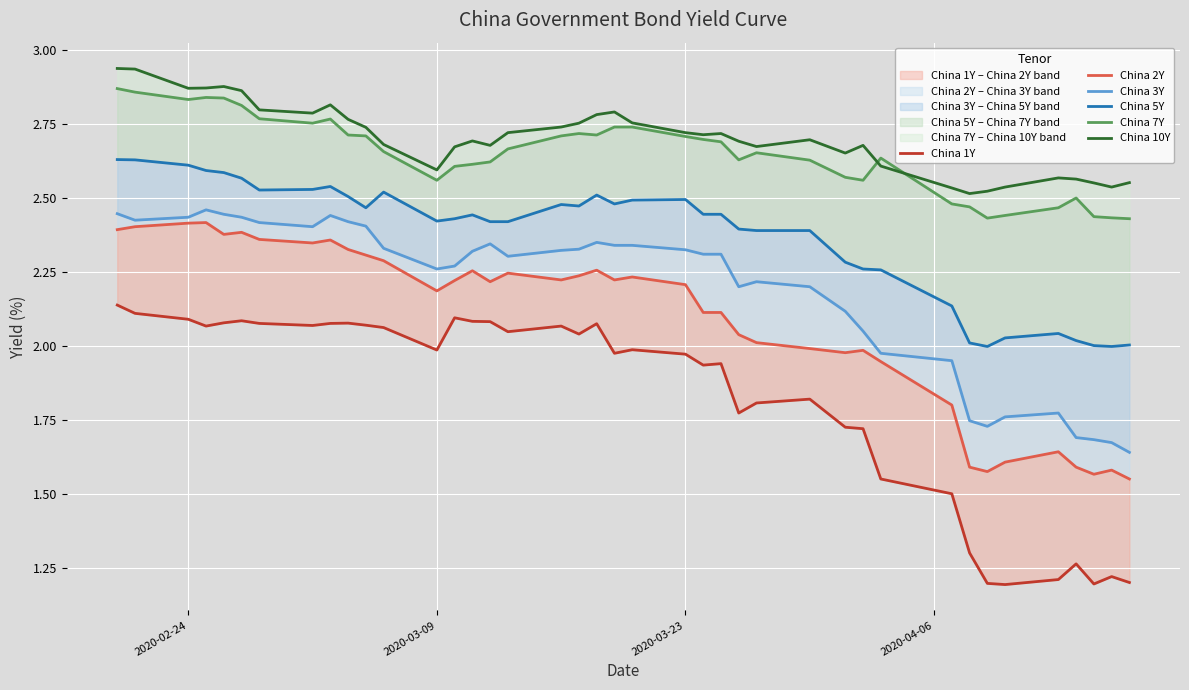

Reading left to right, extract all data points from this chart.

China 1Y: 2.1	2.1	2.1	2.1	2.1	2.1	2.1	2.1	2.1	2.1	2.1	2.1	2.0	2.1	2.1	2.1	2.0	2.1	2.0	2.1	2.0	2.0	2.0	1.9	1.9	1.8	1.8	1.8	1.7	1.7	1.6	1.5	1.3	1.2	1.2	1.2	1.3	1.2	1.2	1.2
China 2Y: 2.4	2.4	2.4	2.4	2.4	2.4	2.4	2.3	2.4	2.3	2.3	2.3	2.2	2.2	2.3	2.2	2.2	2.2	2.2	2.3	2.2	2.2	2.2	2.1	2.1	2.0	2.0	2.0	2.0	2.0	1.9	1.8	1.6	1.6	1.6	1.6	1.6	1.6	1.6	1.6
China 3Y: 2.4	2.4	2.4	2.5	2.4	2.4	2.4	2.4	2.4	2.4	2.4	2.3	2.3	2.3	2.3	2.3	2.3	2.3	2.3	2.4	2.3	2.3	2.3	2.3	2.3	2.2	2.2	2.2	2.1	2.0	2.0	1.9	1.7	1.7	1.8	1.8	1.7	1.7	1.7	1.6
China 5Y: 2.6	2.6	2.6	2.6	2.6	2.6	2.5	2.5	2.5	2.5	2.5	2.5	2.4	2.4	2.4	2.4	2.4	2.5	2.5	2.5	2.5	2.5	2.5	2.4	2.4	2.4	2.4	2.4	2.3	2.3	2.3	2.1	2.0	2.0	2.0	2.0	2.0	2.0	2.0	2.0
China 7Y: 2.9	2.9	2.8	2.8	2.8	2.8	2.8	2.8	2.8	2.7	2.7	2.7	2.6	2.6	2.6	2.6	2.7	2.7	2.7	2.7	2.7	2.7	2.7	2.7	2.7	2.6	2.7	2.6	2.6	2.6	2.6	2.5	2.5	2.4	2.4	2.5	2.5	2.4	2.4	2.4
China 10Y: 2.9	2.9	2.9	2.9	2.9	2.9	2.8	2.8	2.8	2.8	2.7	2.7	2.6	2.7	2.7	2.7	2.7	2.7	2.8	2.8	2.8	2.8	2.7	2.7	2.7	2.7	2.7	2.7	2.7	2.7	2.6	2.5	2.5	2.5	2.5	2.6	2.6	2.6	2.5	2.6